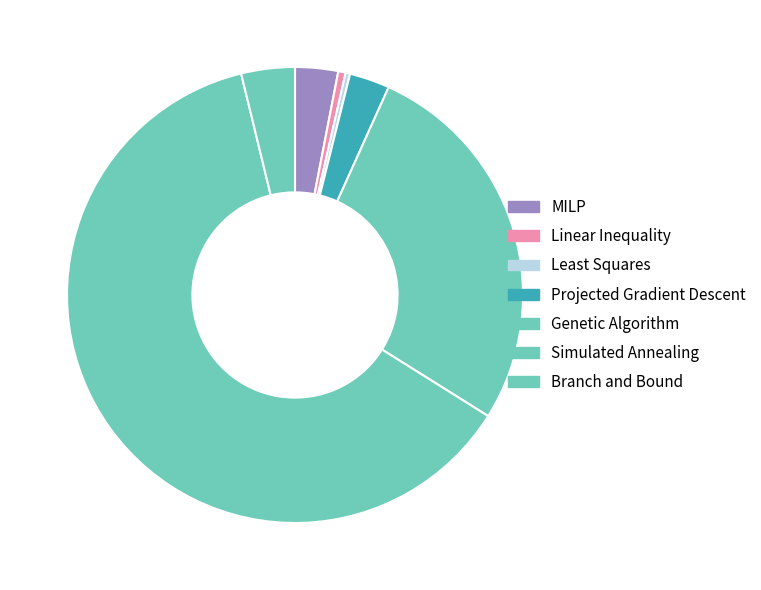

Is it true that Genetic Algorithm is 27% of the pie?

True